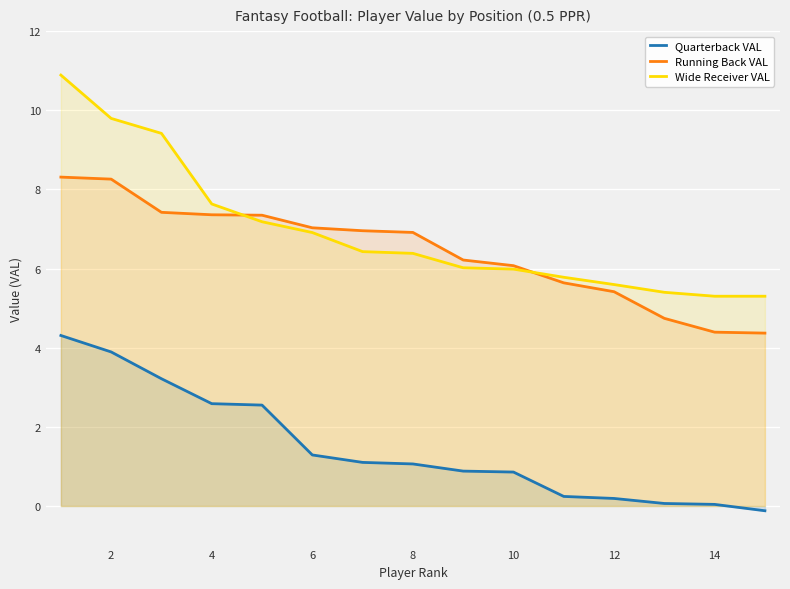

True or false: Wide Receiver VAL and Running Back VAL cross at least once.

True